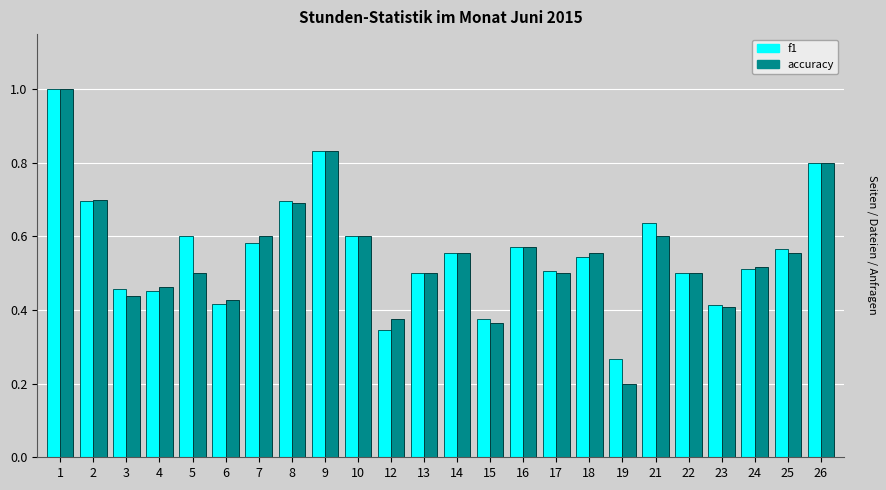

Between 2 and 14, which series saw the biggest shift?

accuracy